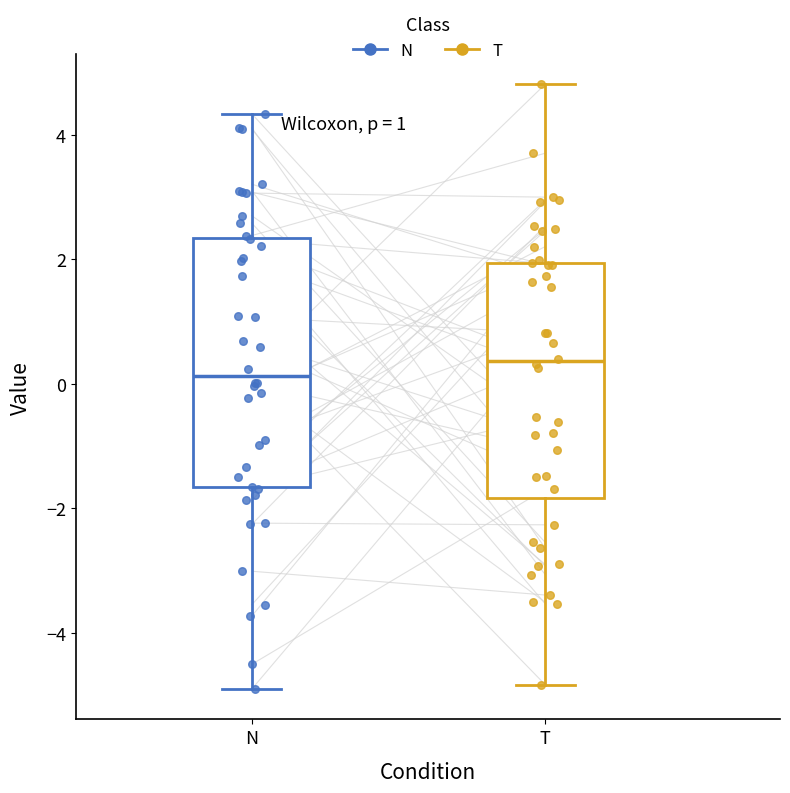

Reading left to right, transcribe this box plot: for each box, give where its median line is, the range the box spans, and where its two whiskers end, as read against the y-axis. The values are not printed on the chart, so give them approximately, as read against the axis.

N: median 0.2, box -1.6 to 2.4, whiskers -5.0 to 4.4
T: median 0.4, box -1.8 to 2.0, whiskers -4.8 to 4.8